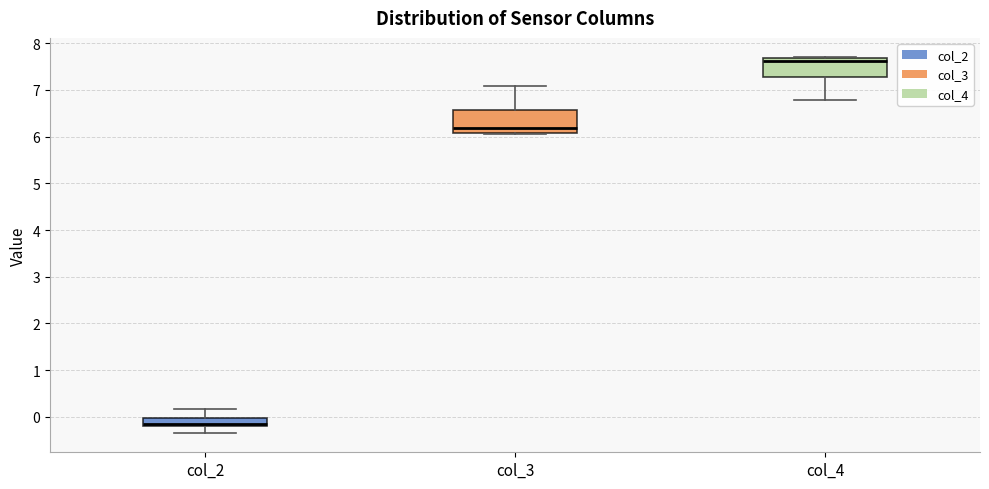

Which box's median line is the highest?

col_4